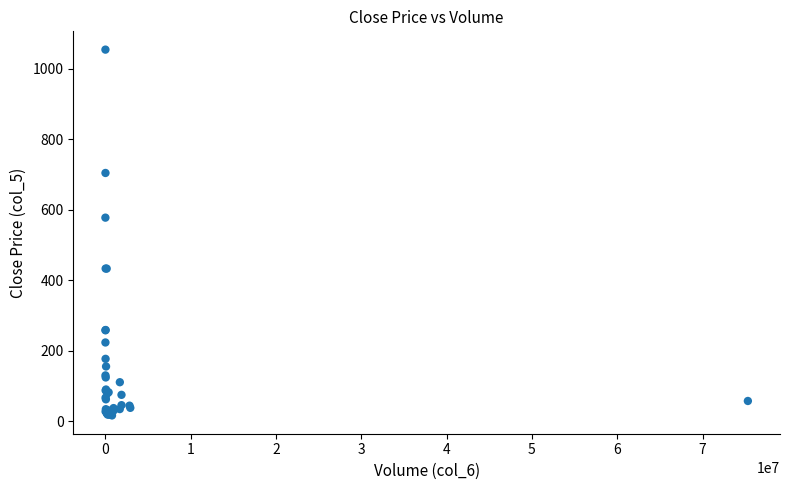

What Y value in the scatter plot is closest to 535?

578.0